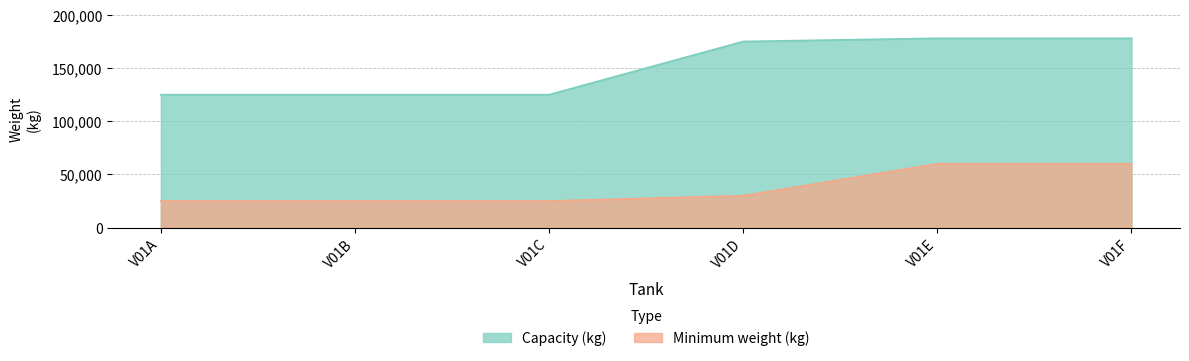

What is the sum of all Capacity (kg) values?

906000